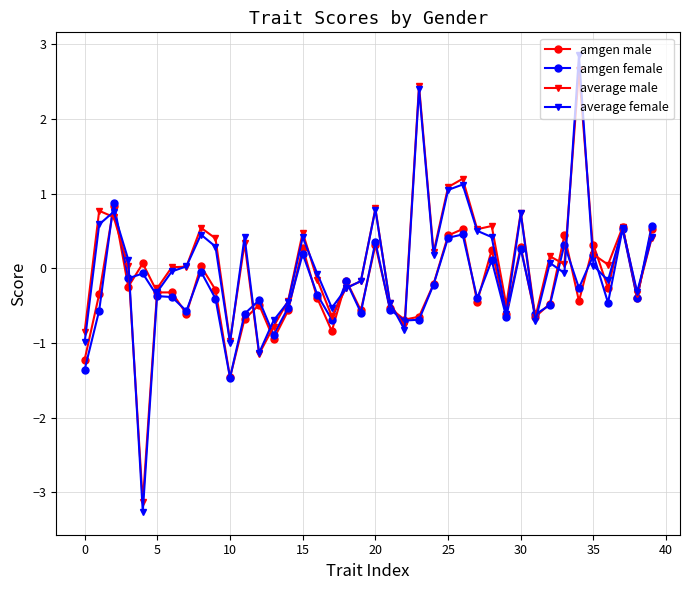

True or false: average female has more than 0 points higher than both neighbors.

True